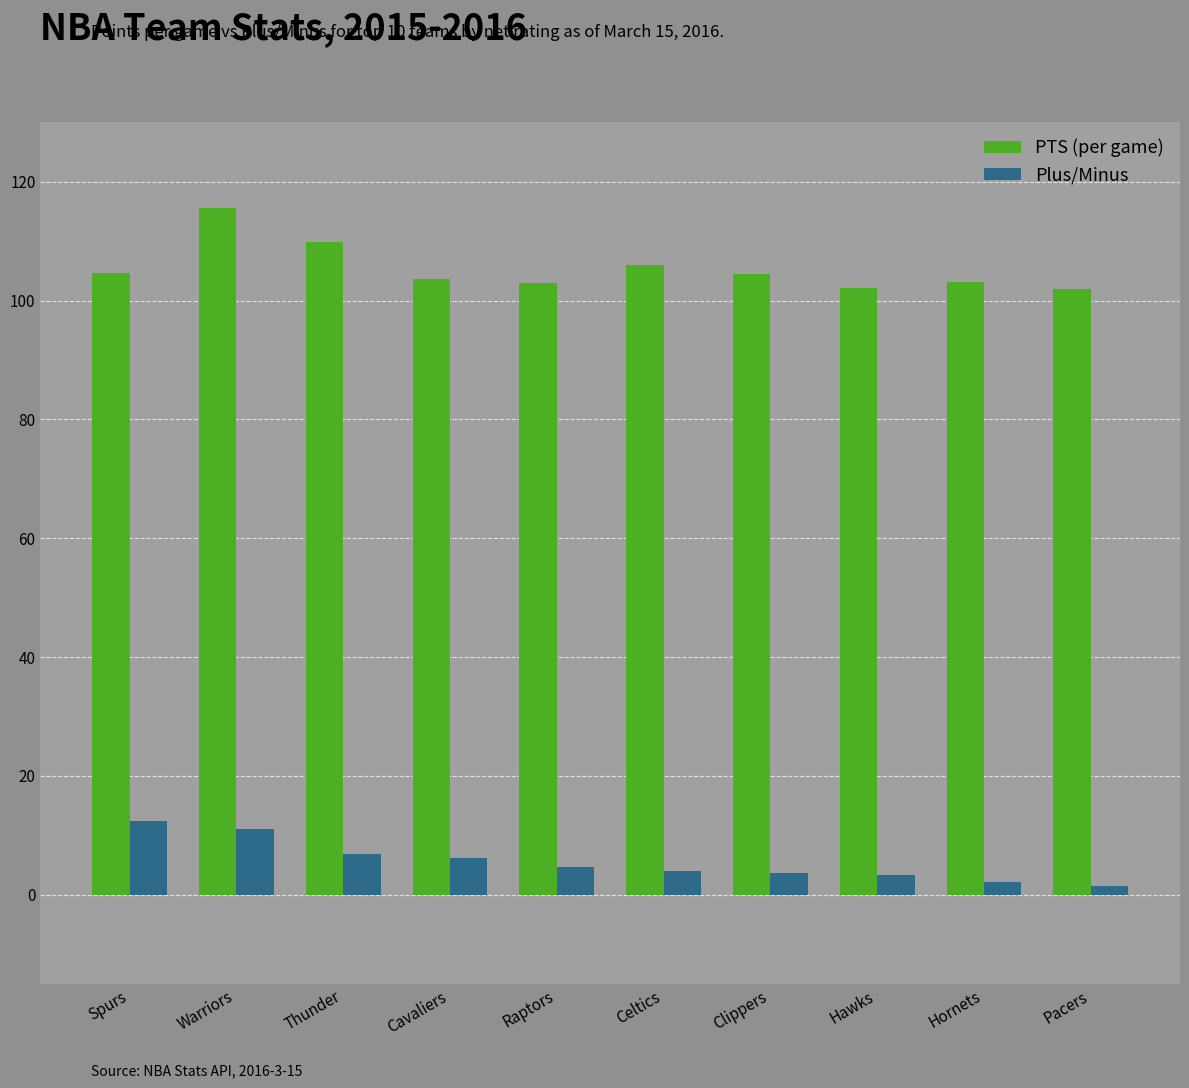

What is the label of the 10th bar from the left?

Pacers